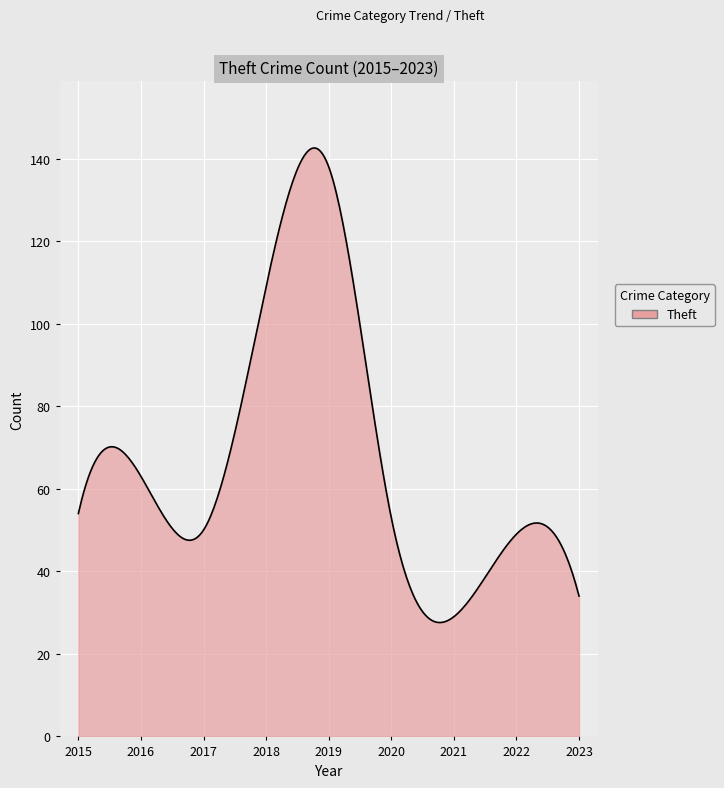

What is the maximum value shown in the chart?

142.6